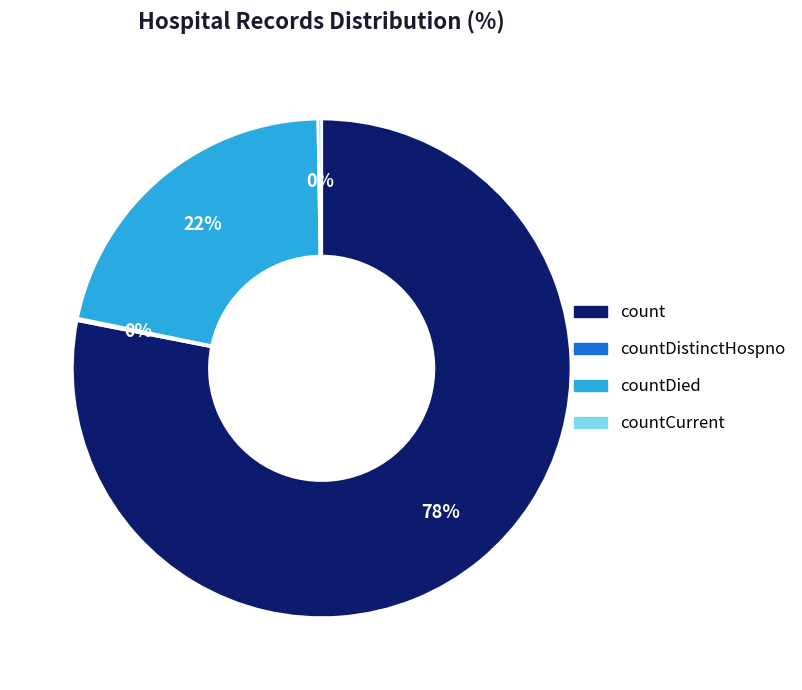

To the nearest percent, what is the difference between the largest and smallest slice percentages?

78%